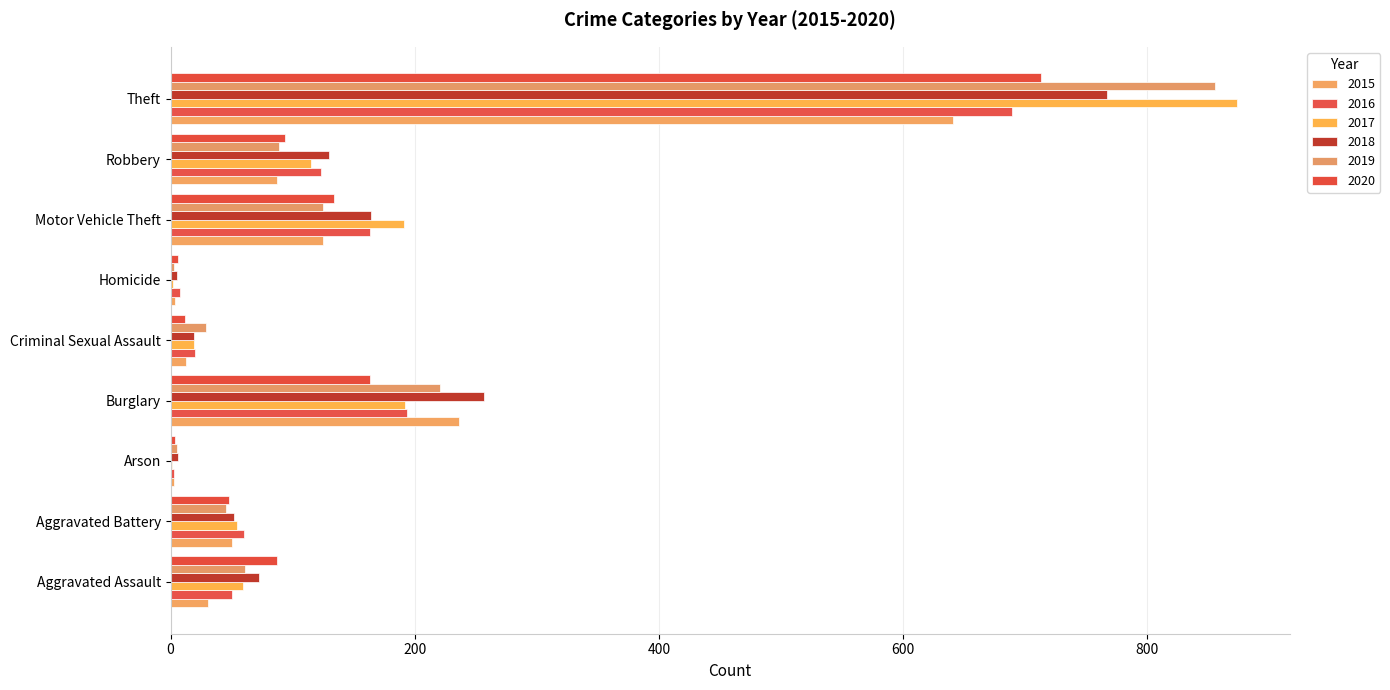

Count the number of categories in the chart.

9